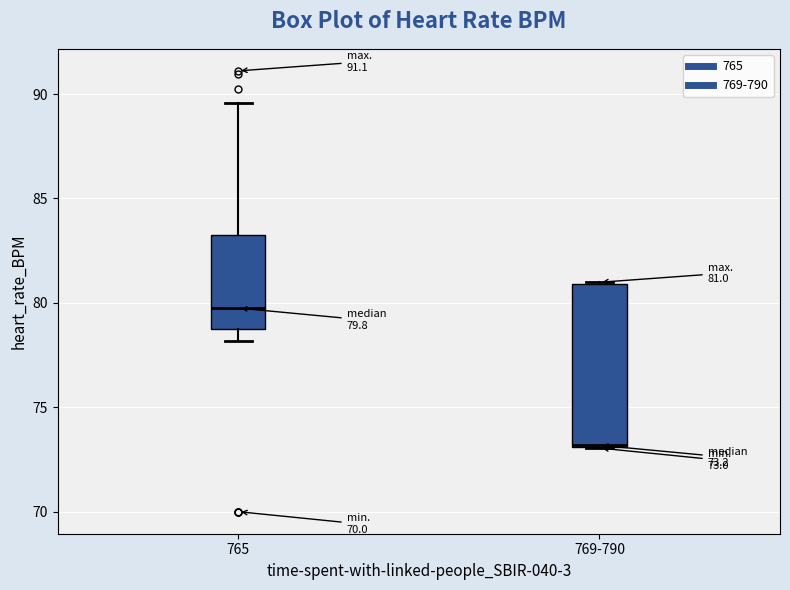

Comparing the boxes themselves (not the whiskers), which one is the tallest?

769-790